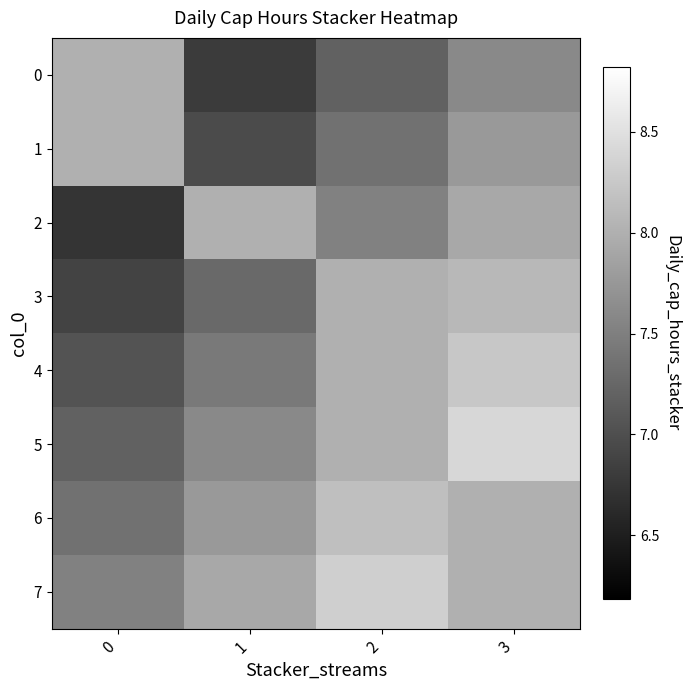

At how many categories does at least one series exceed 8?

2